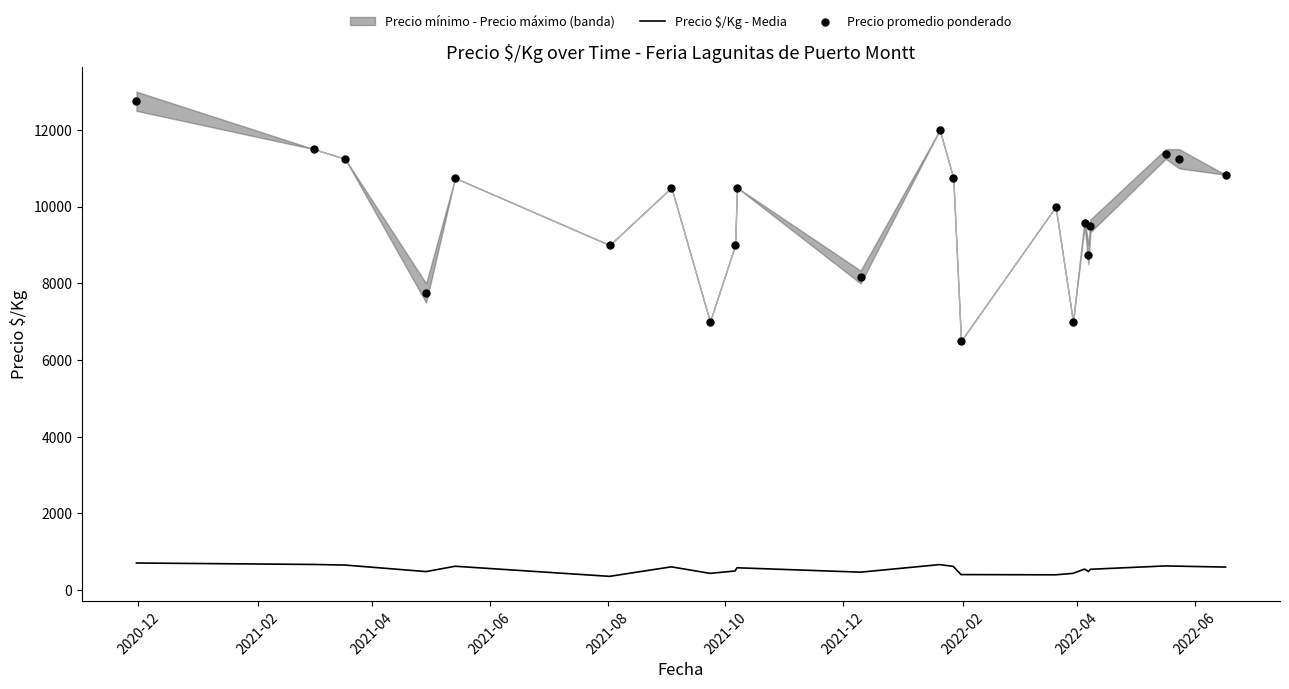

What is the highest value of the Precio $/Kg - Media series?

708.0